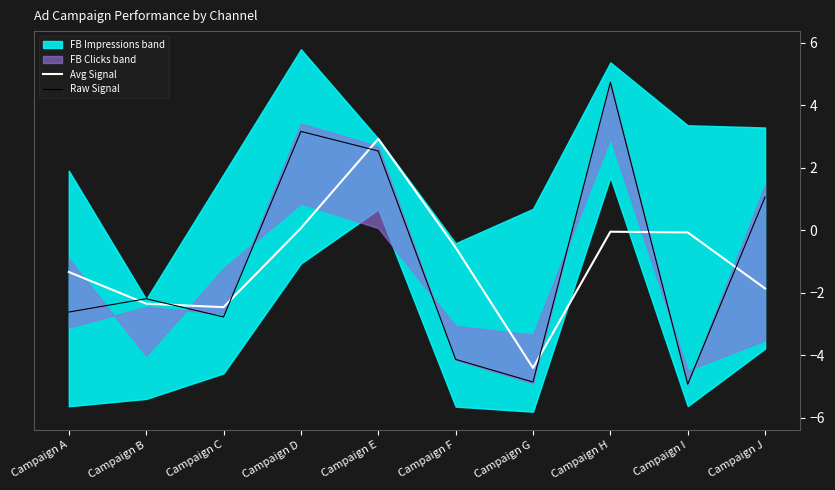

Which series ends up on top after the final intersection of Avg Signal and Raw Signal?

Raw Signal